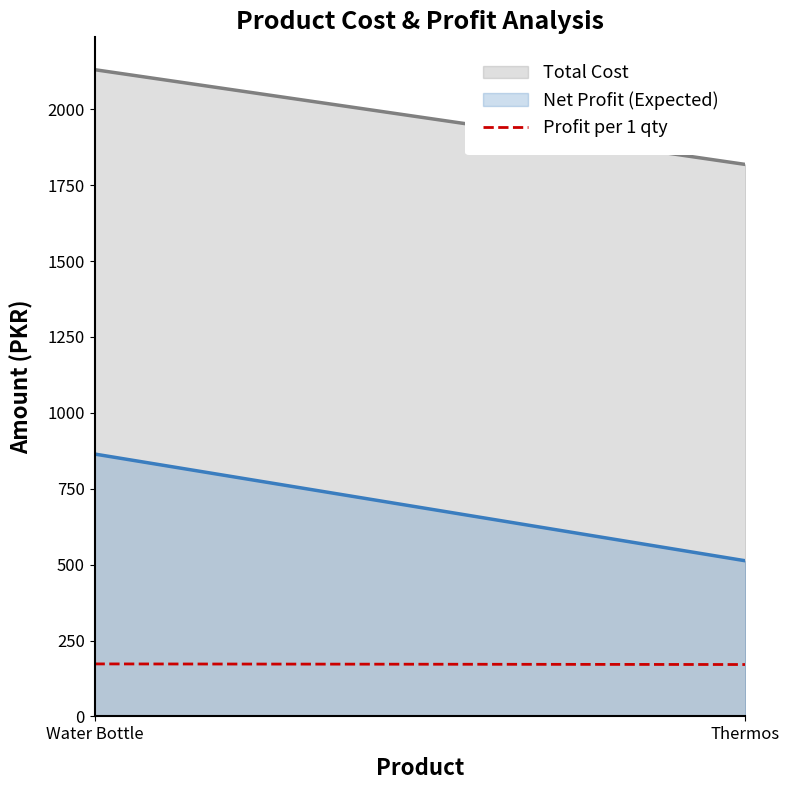

What is the average value of the Profit per 1 qty series?

171.9